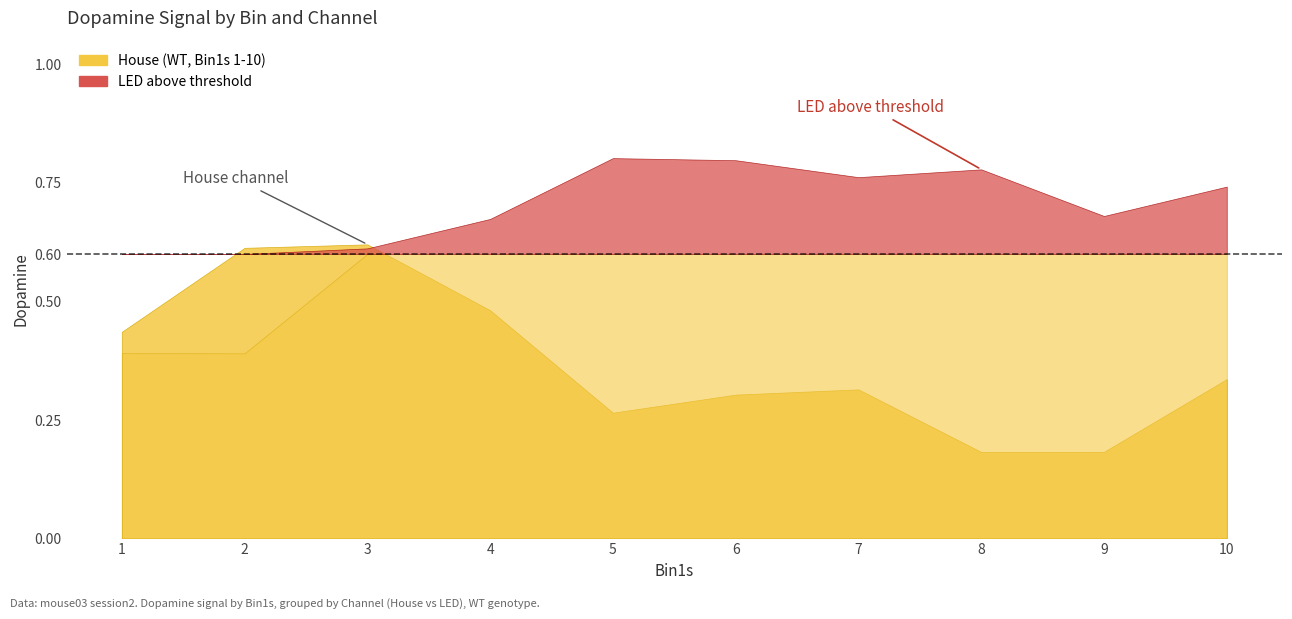

What is the sum of the LED values at 4 and 10?

1.4